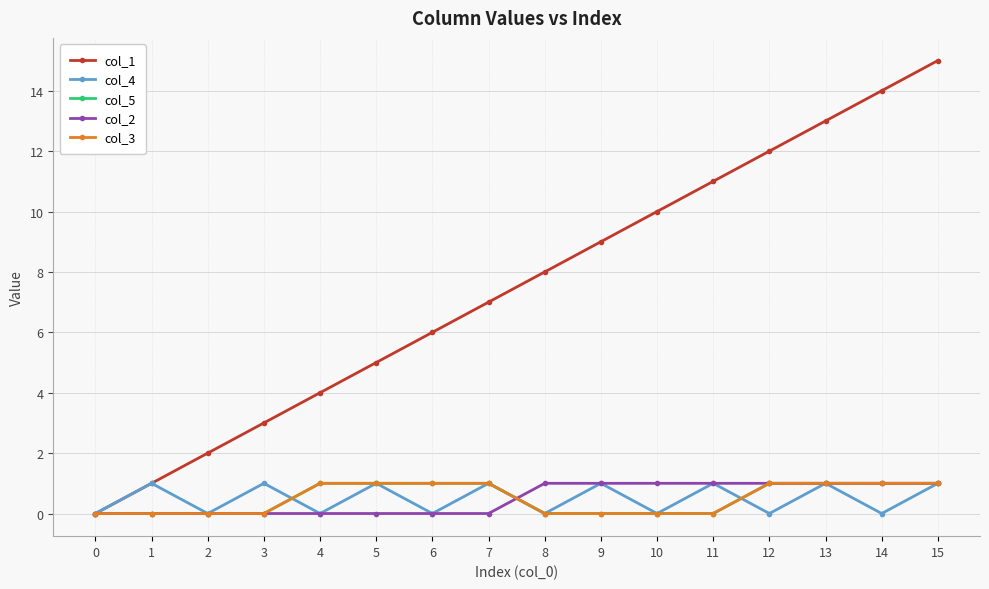

Is this an area chart (filled region under the line)?

No